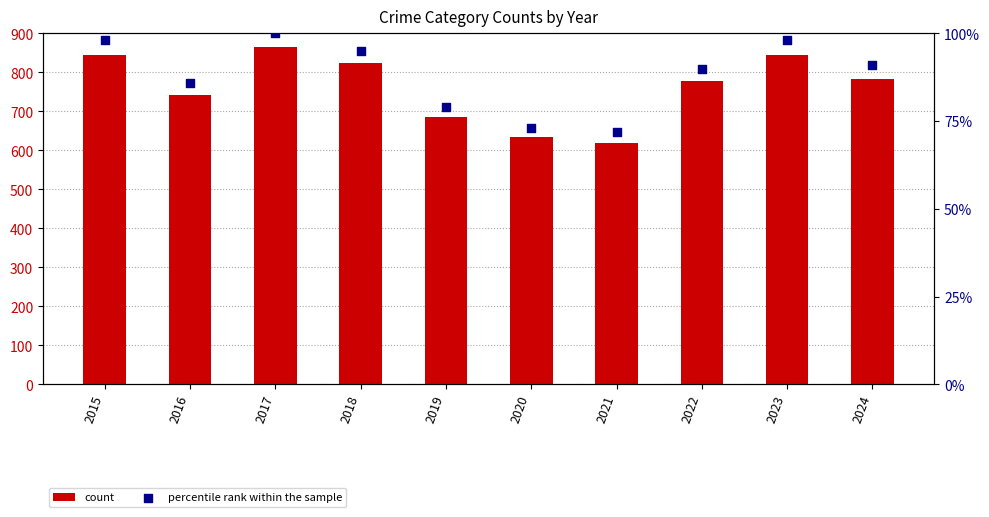

What is the total value across all series at 2020?

708